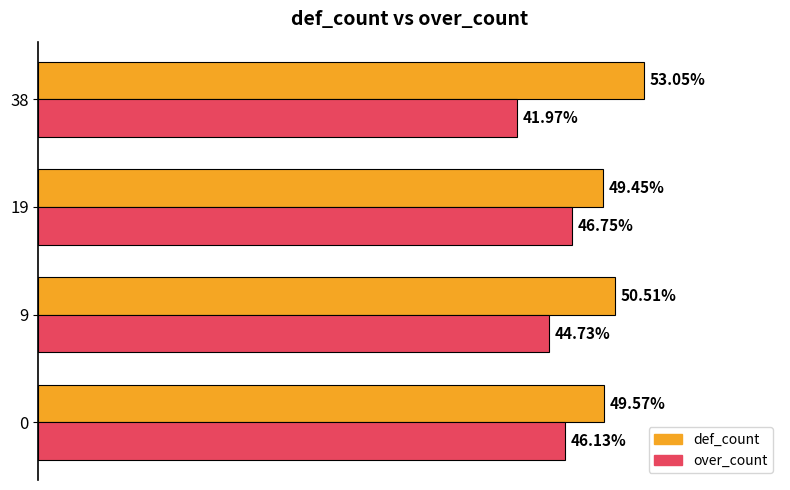

List the series in order of their overall mean, lowest first.

over_count, def_count